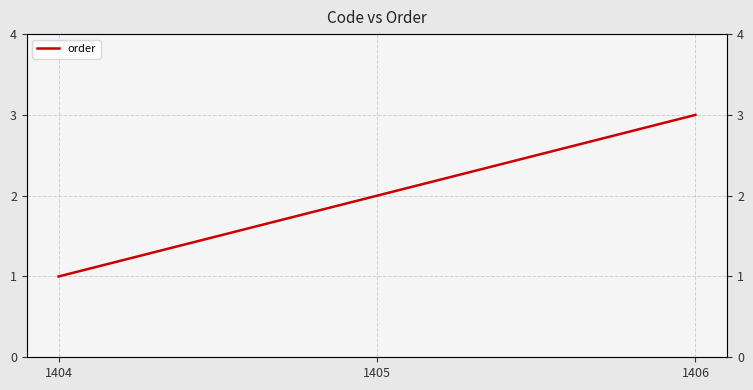

What is the minimum value shown in the chart?

1